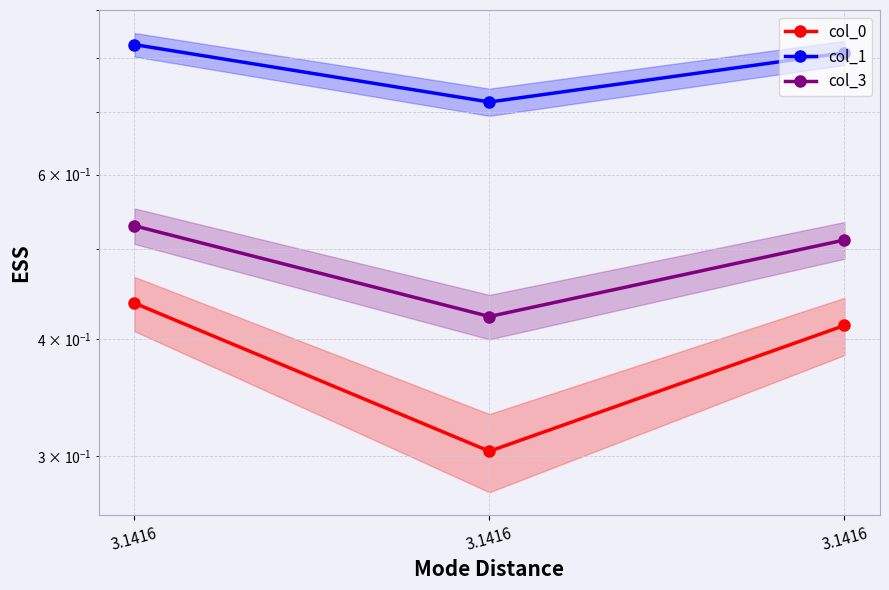

How many col_1 values are between 0 and 1?

3